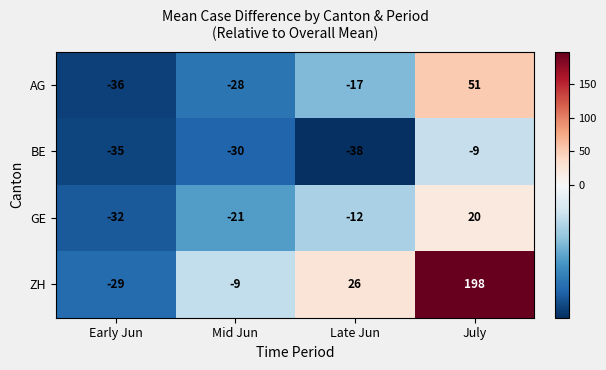

Reading left to right, list all the values displayed in this chart.

AG: -36	-28	-17	51
BE: -35	-30	-38	-9
GE: -32	-21	-12	20
ZH: -29	-9	26	198